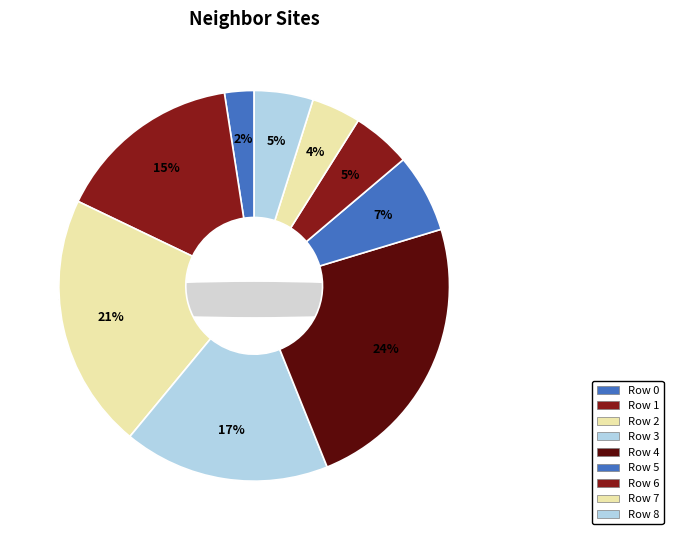

How many slices are in this pie chart?

9